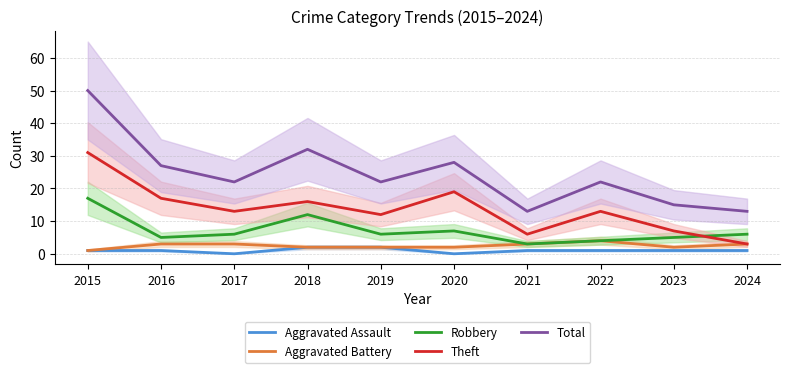

What is the total value across all series at 2023?

30